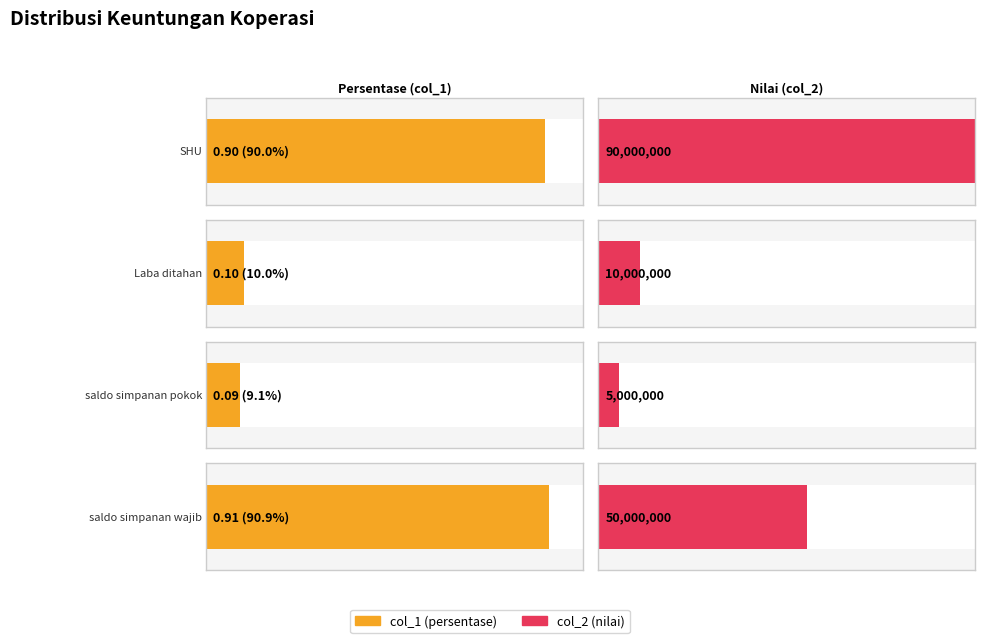

How many categories are shown in the chart?

4